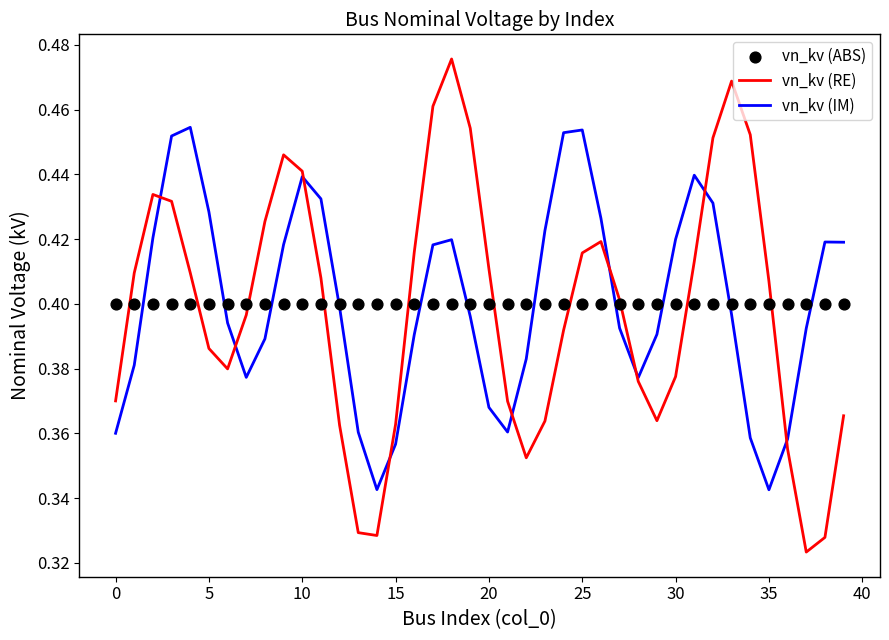

What are all the series names shown in the legend?

vn_kv (RE), vn_kv (IM), vn_kv (ABS)